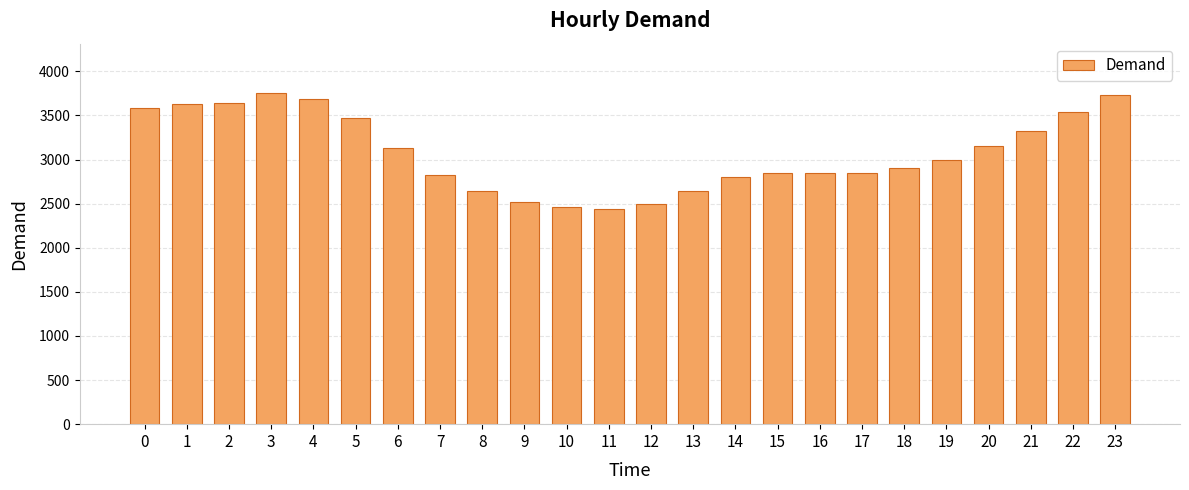

What is the difference between the second highest and minimum values?

1299